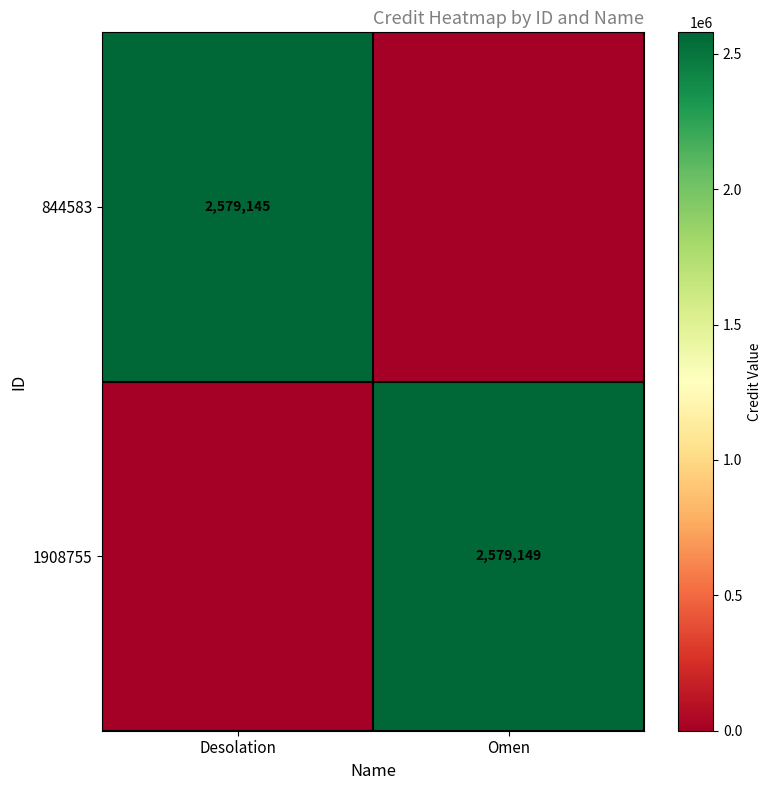

True or false: 844583 has a value of 2579145 at Desolation.

True